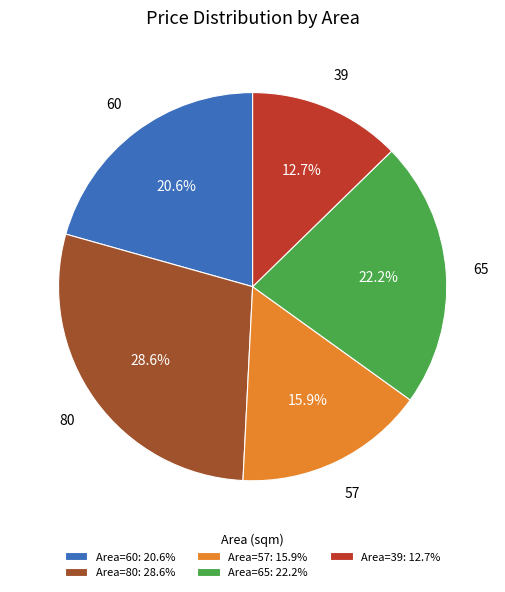

Which category has the biggest portion of the pie?

Area=80: 28.6%